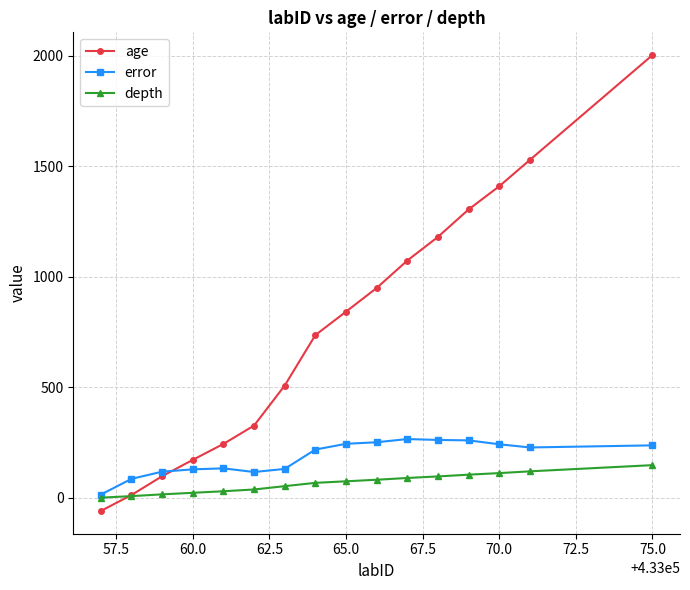

What is the maximum value shown in the chart?

2002.0